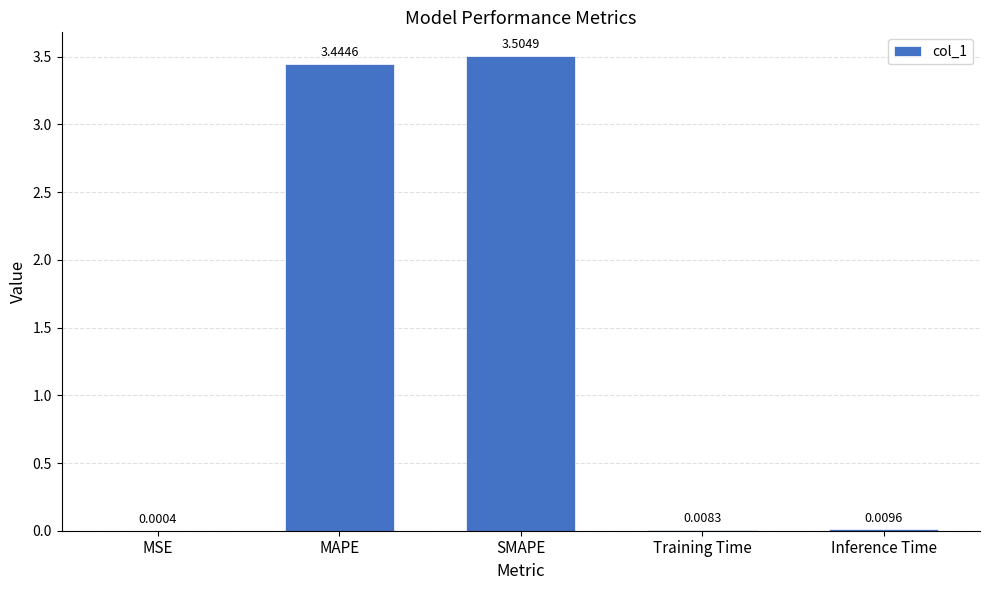

What is the sum of the values at Training Time and MAPE?

3.5